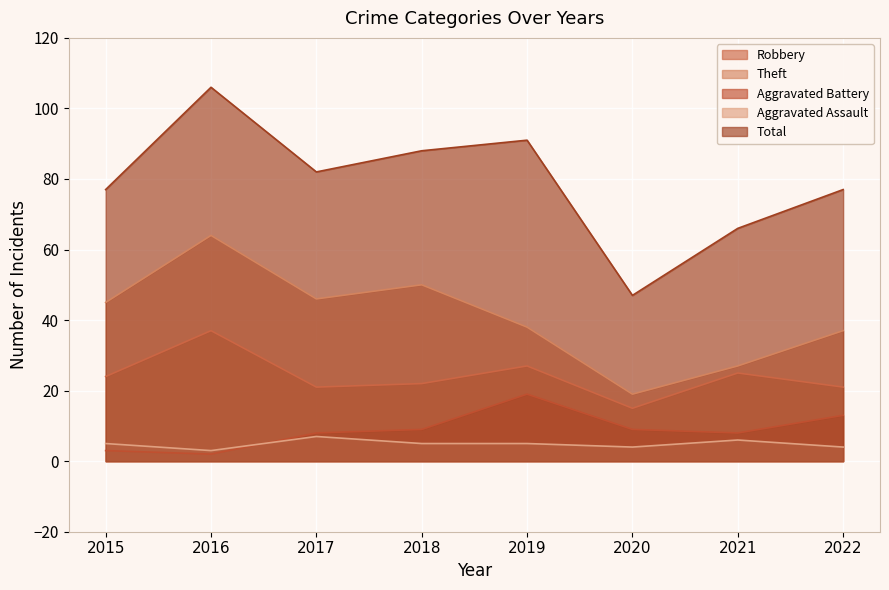

What is the value of the Robbery point at the 6th from the left?

15